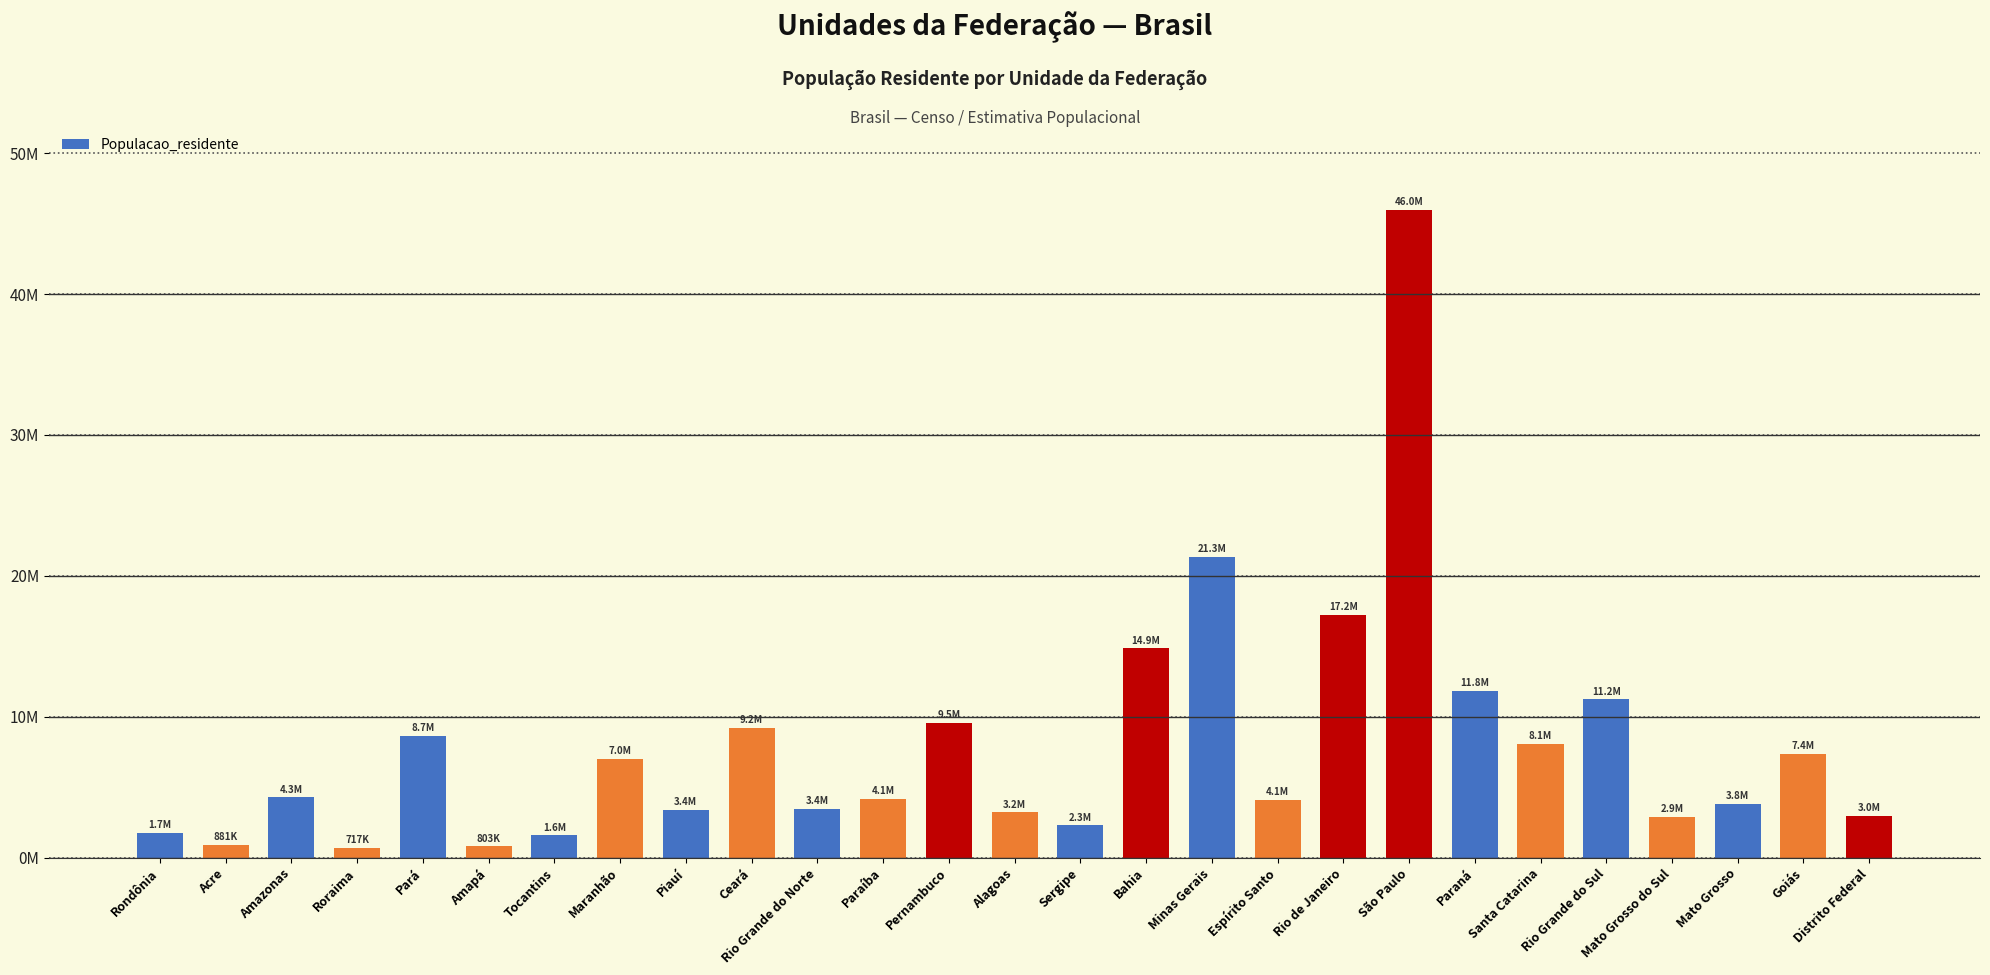

What is the difference between the maximum and second lowest values?

45170357